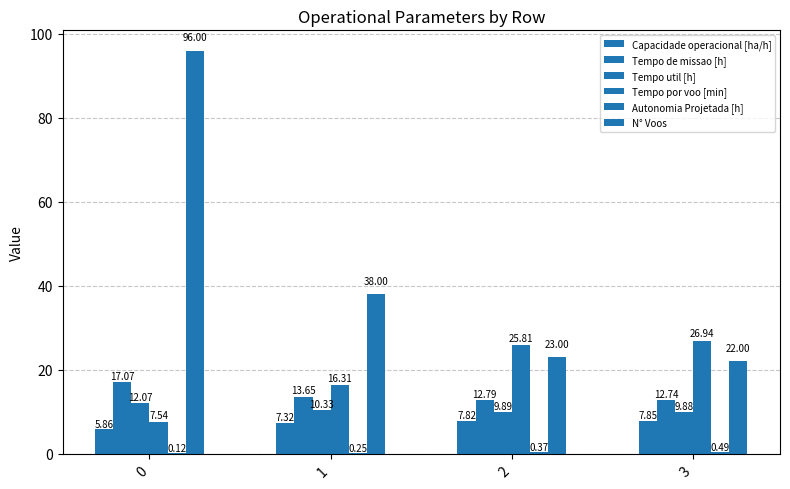

How many distinct data groups are displayed?

6